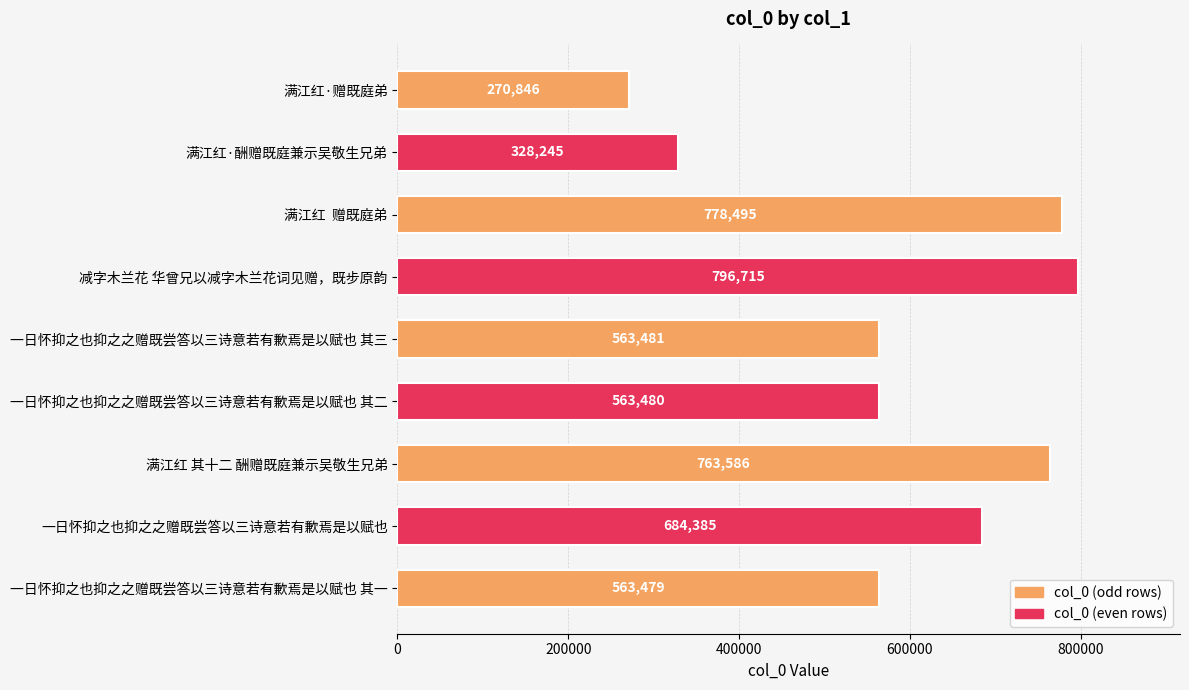

The chart shows a value of 453830 at 满江红·酬赠既庭兼示吴敬生兄弟. True or false?

False